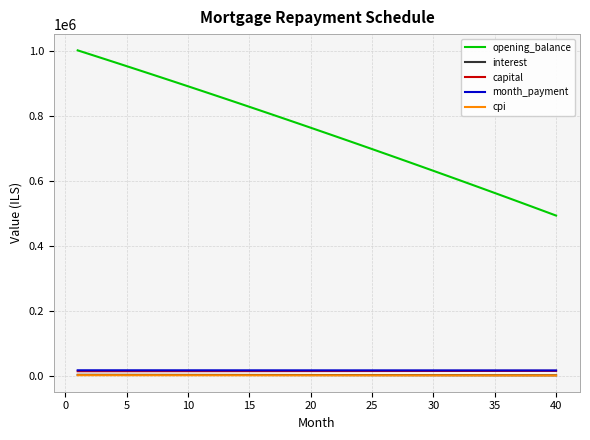

Which series has the largest total across all categories?

opening_balance